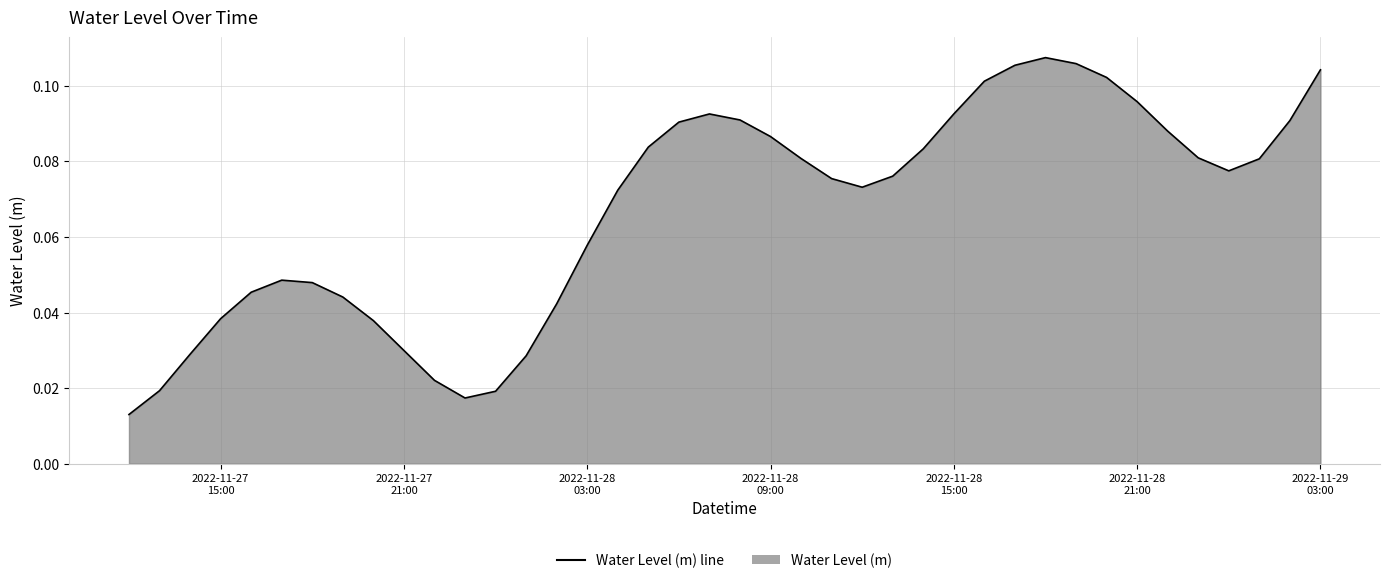

What is the greatest value displayed?

0.1